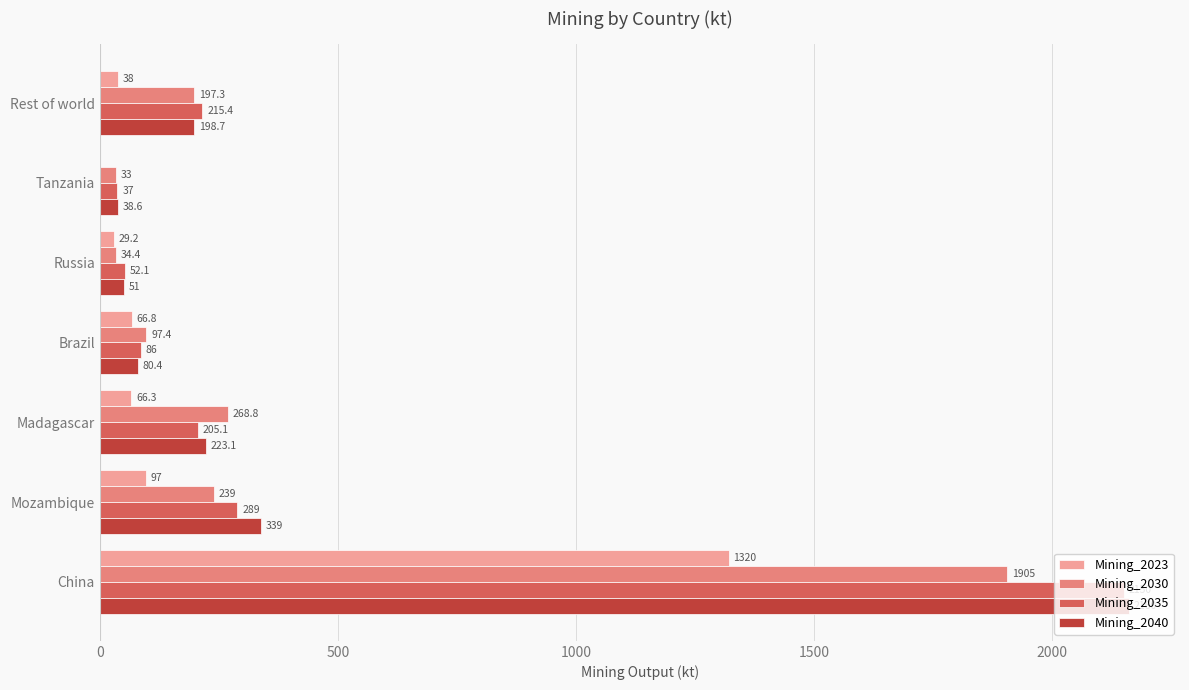

At which category is the sum across all series the highest?

China